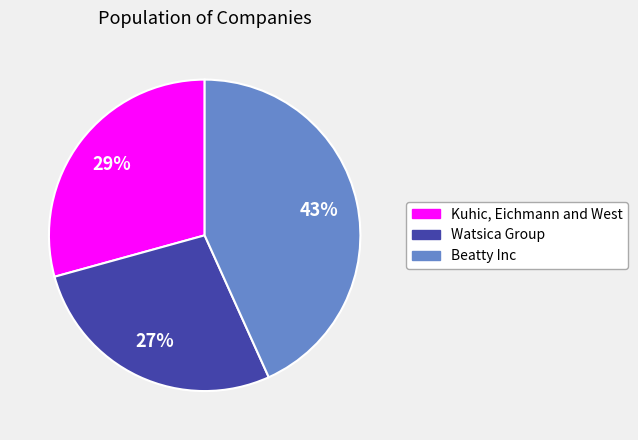

To the nearest percent, what portion does Watsica Group represent?

27%